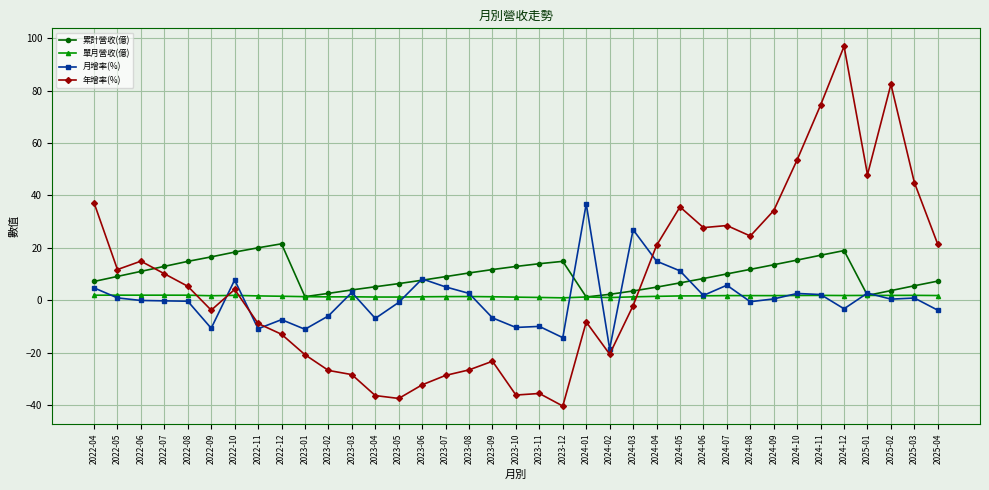

What are all the series names shown in the legend?

累計營收(億), 單月營收(億), 月增率(%), 年增率(%)